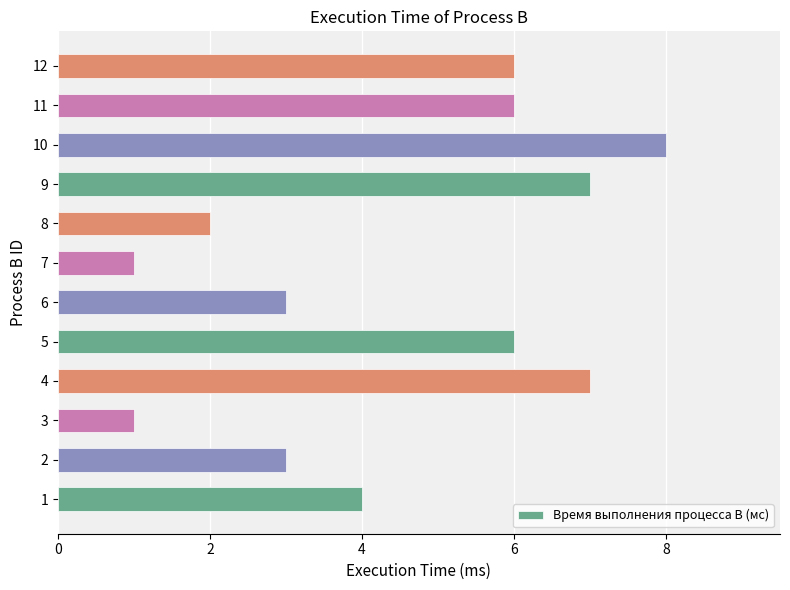

Does the chart contain stacked bars?

No